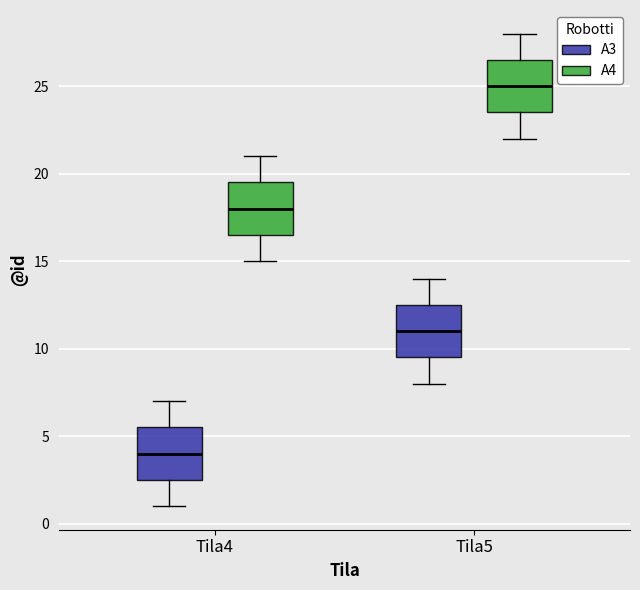

Which box has the highest median line?

Tila5 (A4)